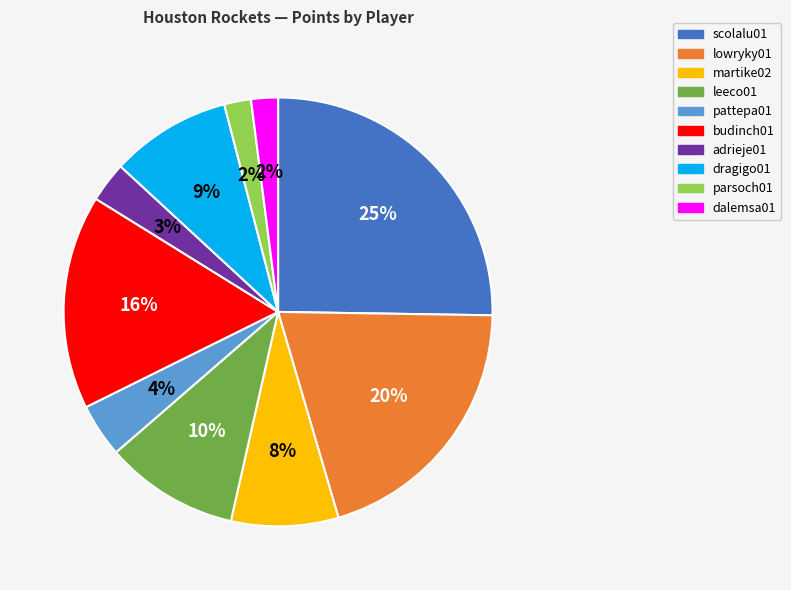

Is there any slice that represents more than half of the pie?

No